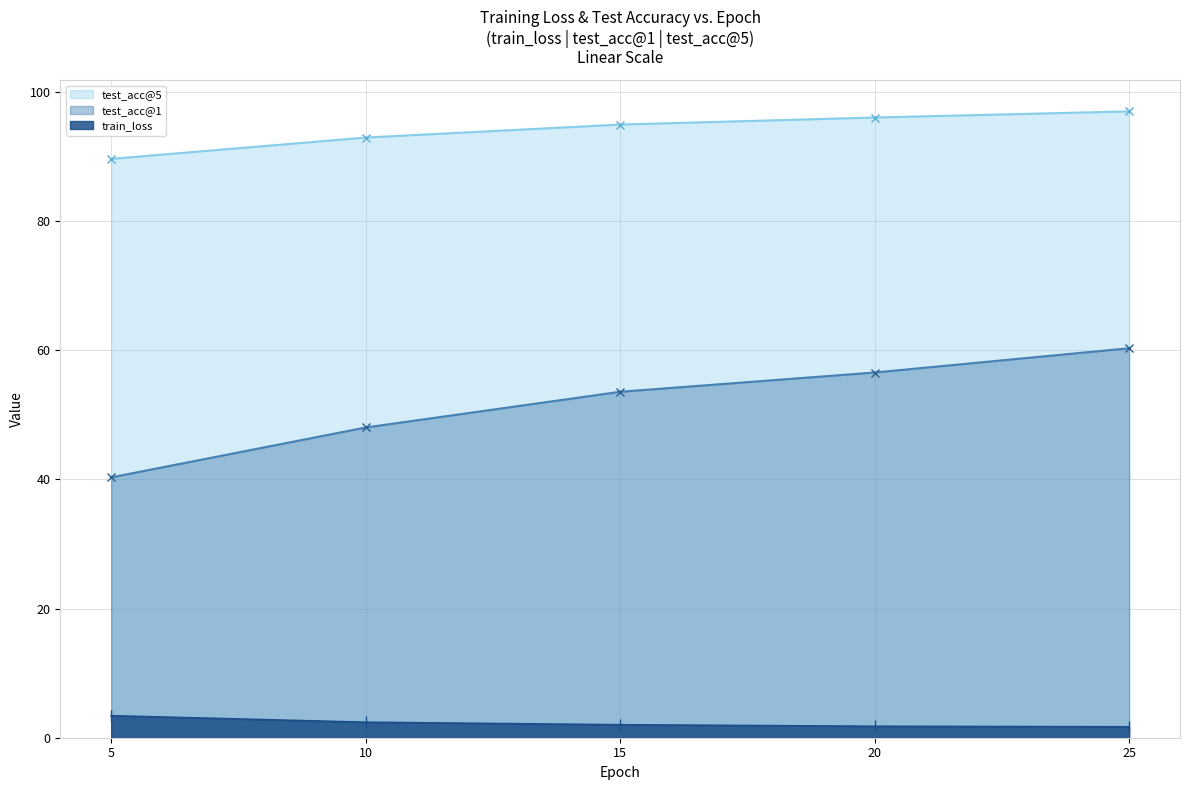

What is the difference between the maximum and minimum values in the test_acc@5 series?

7.3